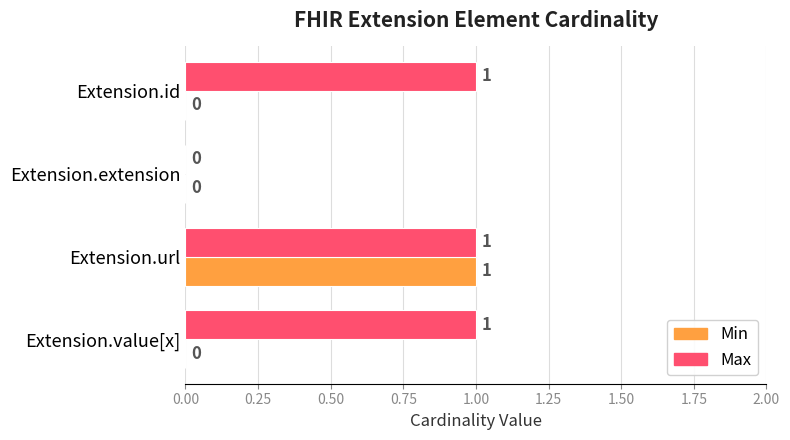

The Max series shows 0 at Extension.extension. True or false?

True